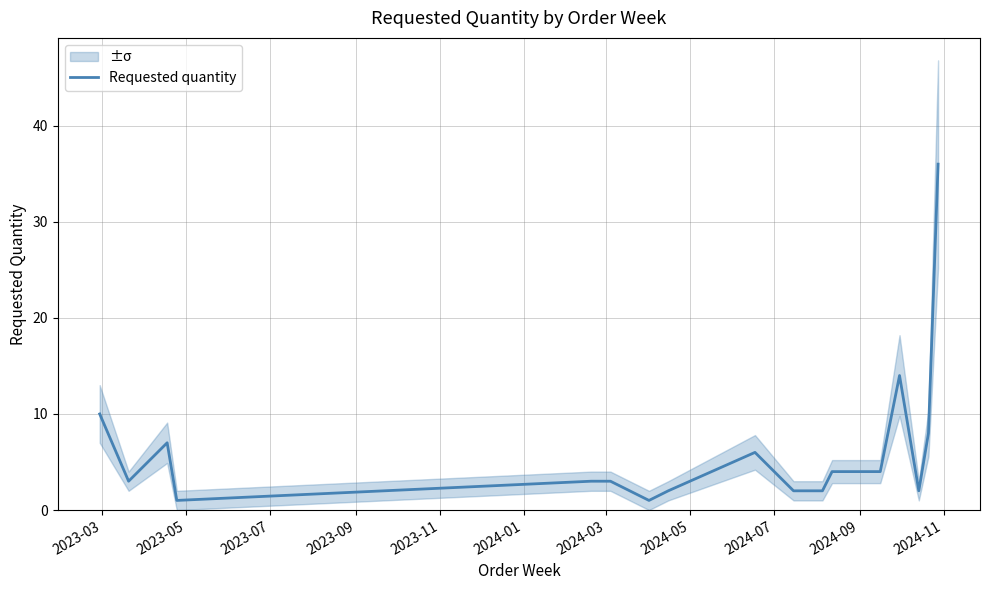

What is the highest value of the Requested quantity series?

36